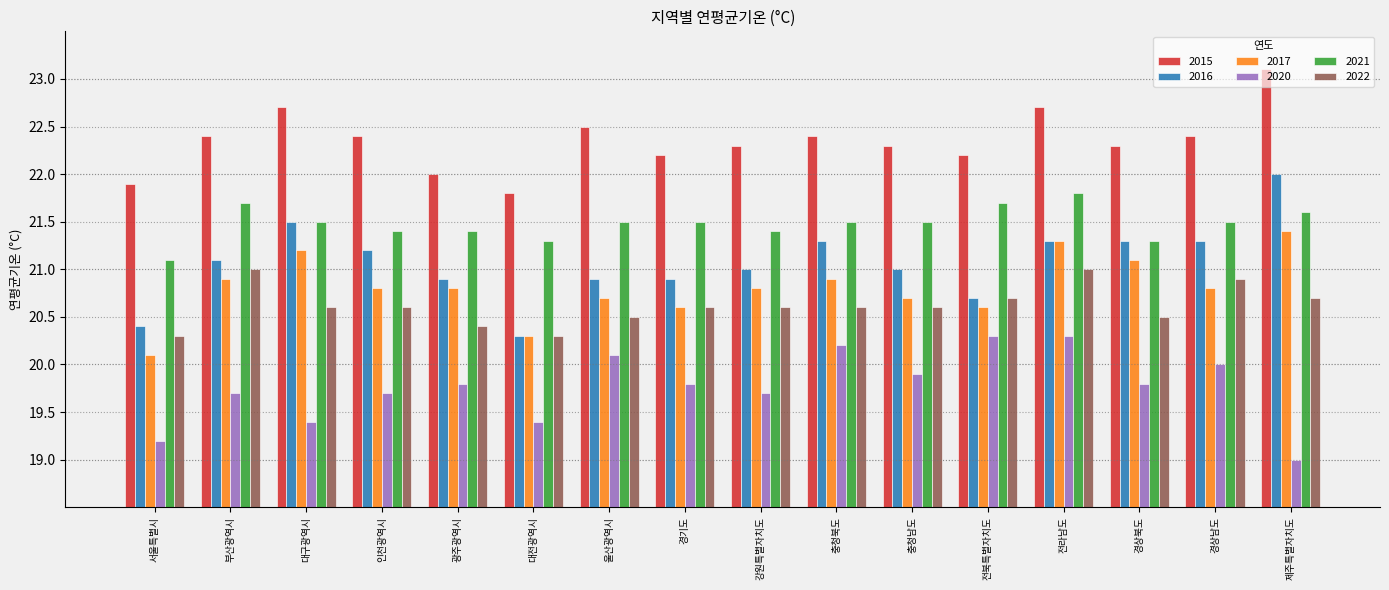

At which label does 2016 first exceed 21?

부산광역시